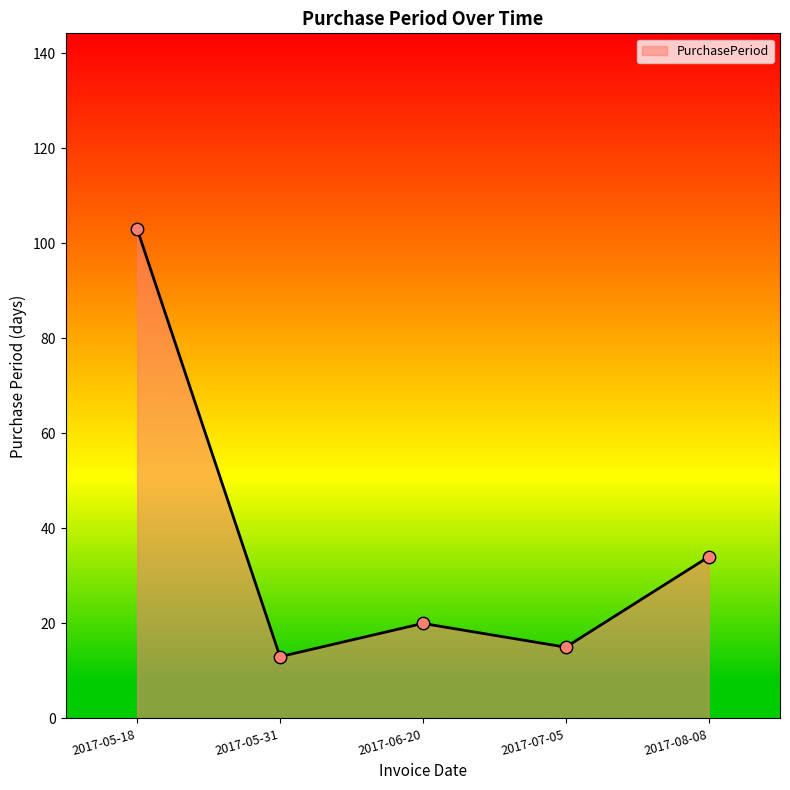

What is the change in value from 2017-05-31 to 2017-06-20?

+7